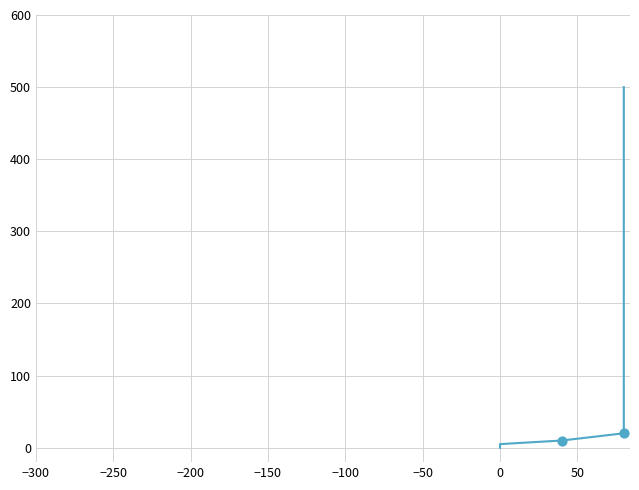

Which has a higher value, 50 or −250?

50